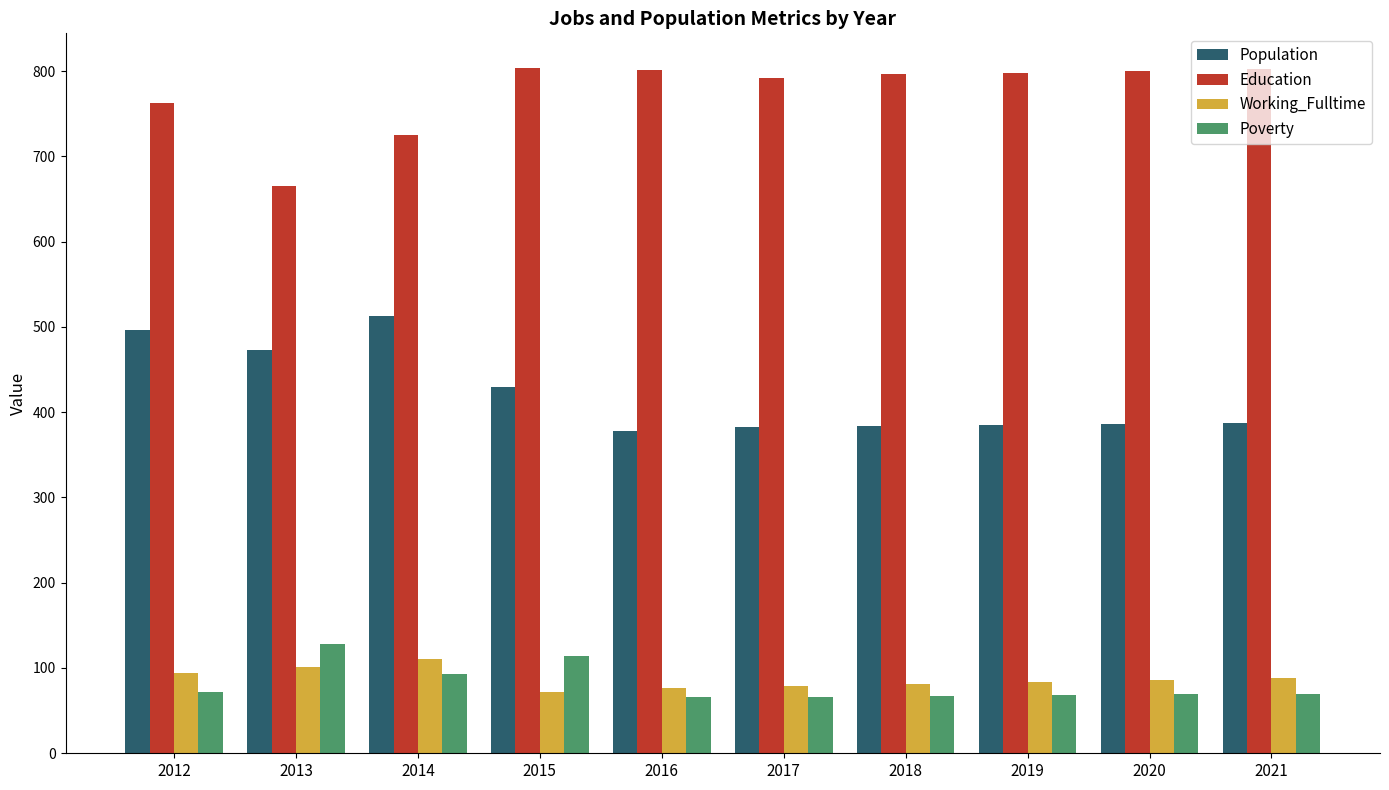

Which category has the highest value in the Population series?

2014